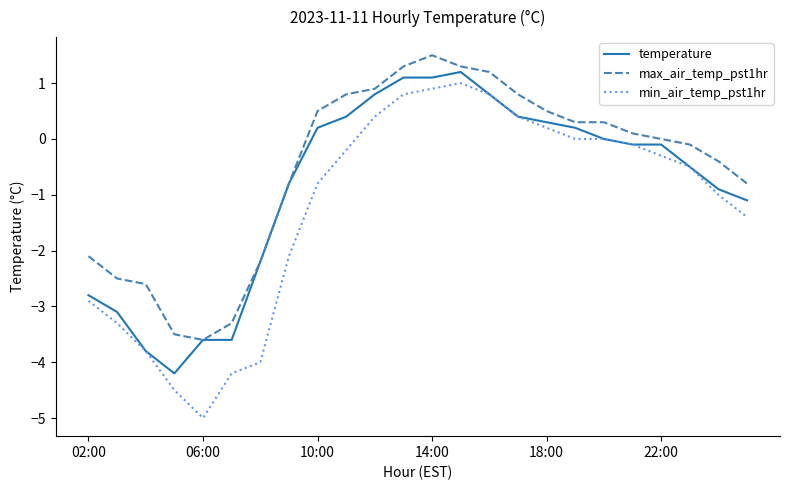

What is the highest value of the min_air_temp_pst1hr series?

1.0